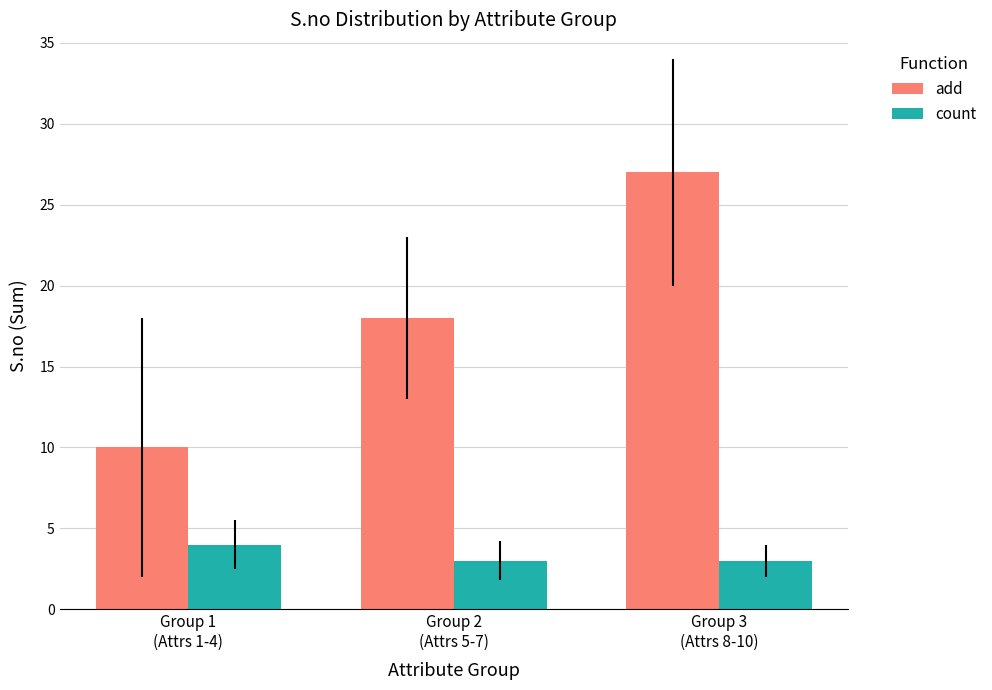

How many bars are there in each group?

2